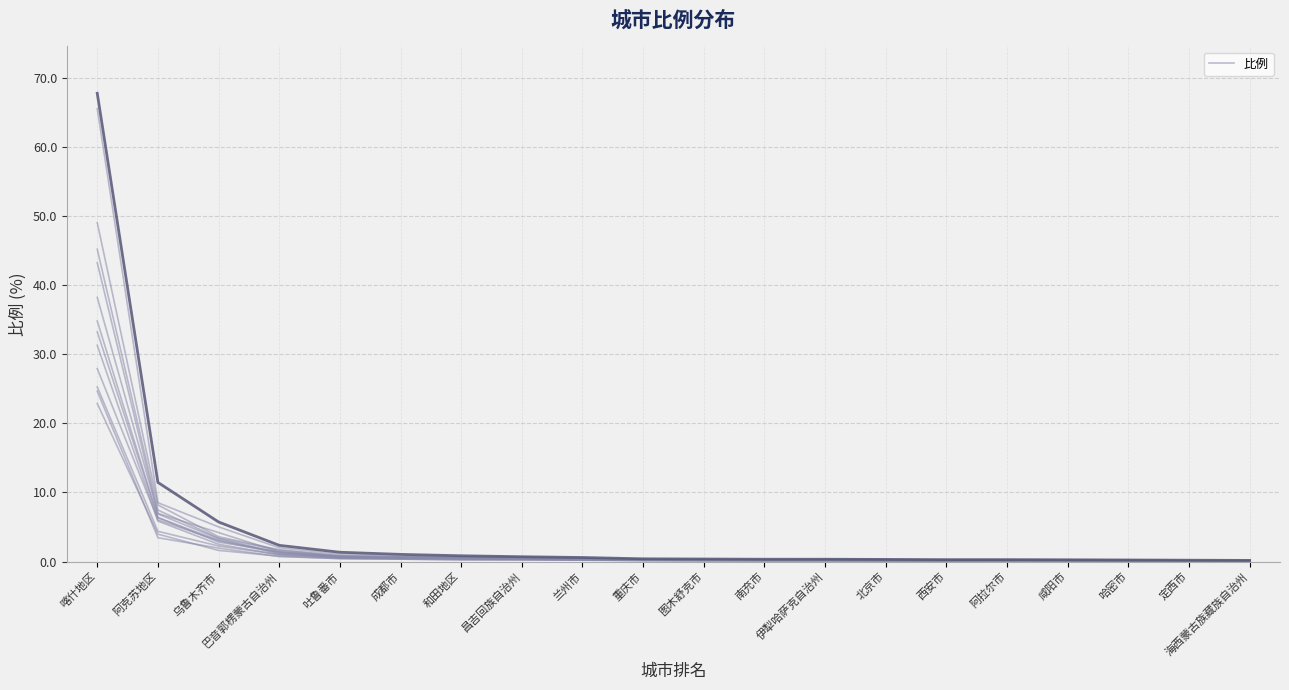

Between 昌吉回族自治州 and 西安市, which series saw the biggest shift?

比例